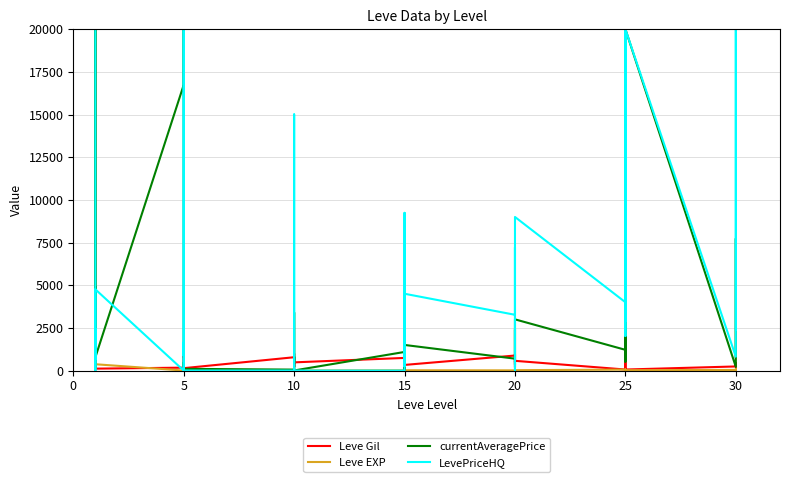

True or false: LevePriceHQ and currentAveragePrice cross at least once.

True